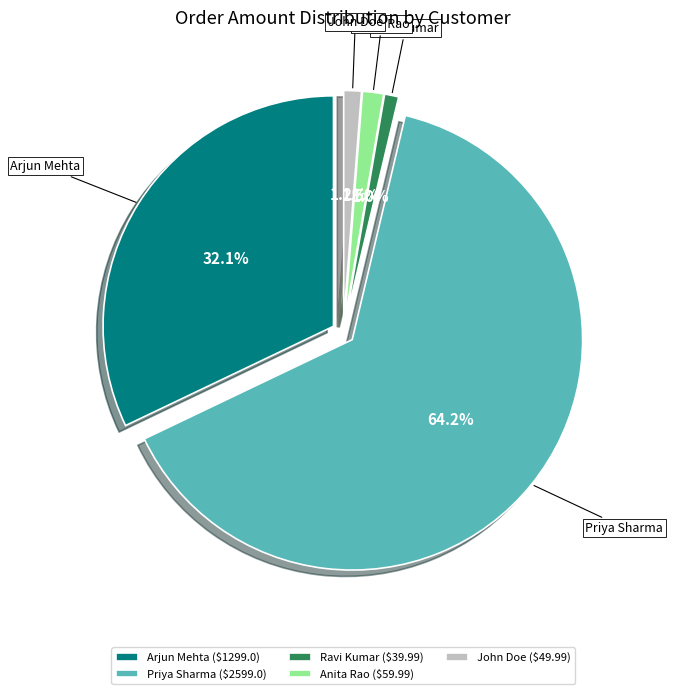

Which has a higher value, Order 1004
Anita Rao
(USD) or Order 1005
John Doe
(GBP)?

Order 1004
Anita Rao
(USD)